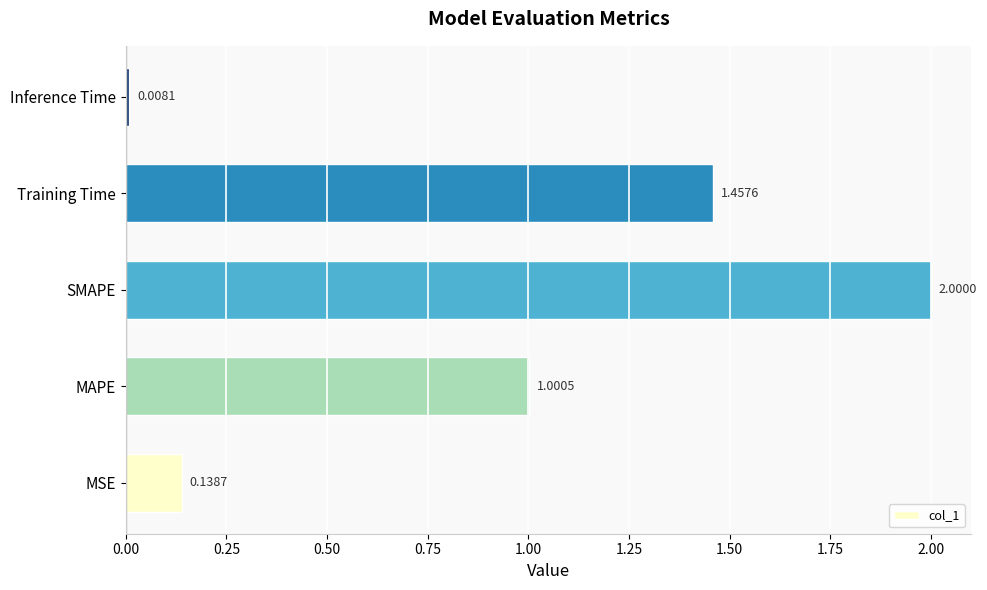

At which label is the value closest to 1?

MAPE